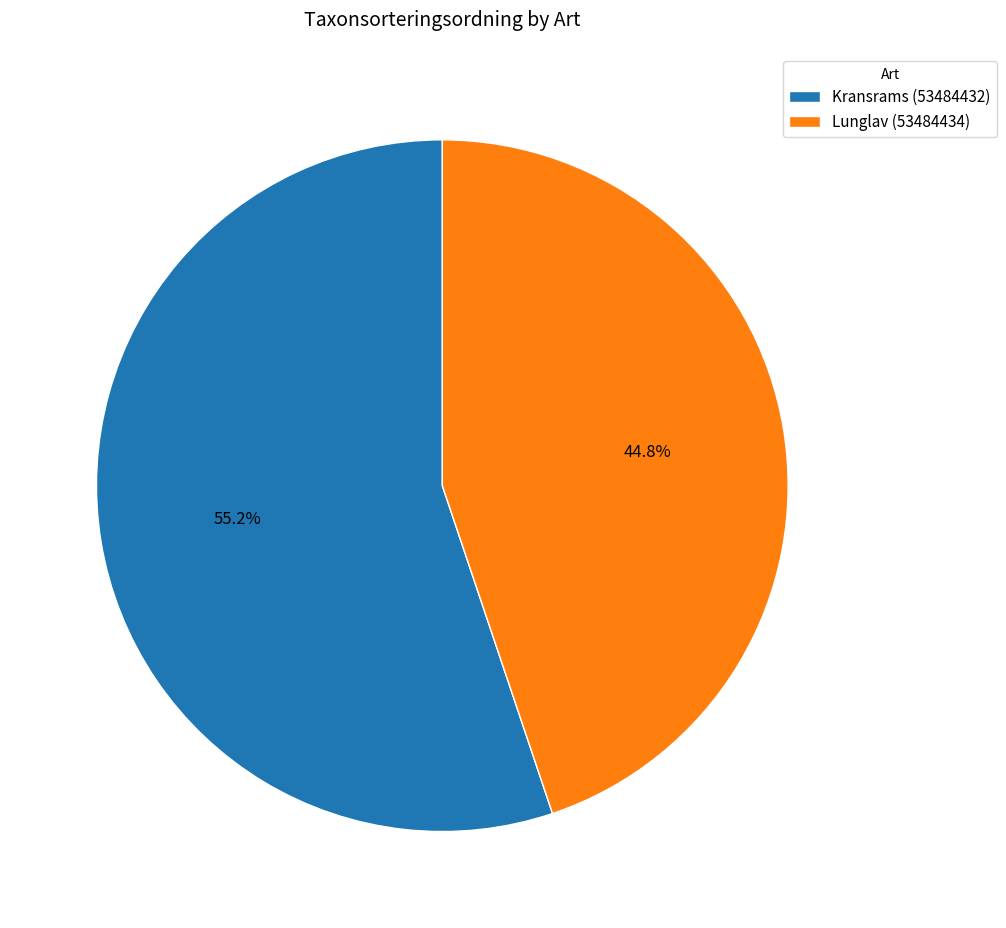

What is the smallest slice in the pie chart?

Lunglav (53484434)